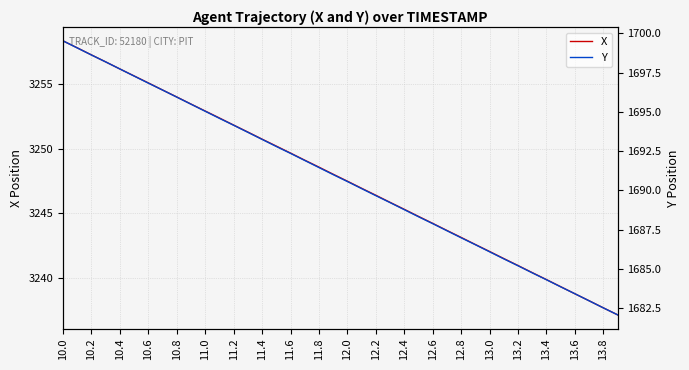

Which series has the largest total across all categories?

X